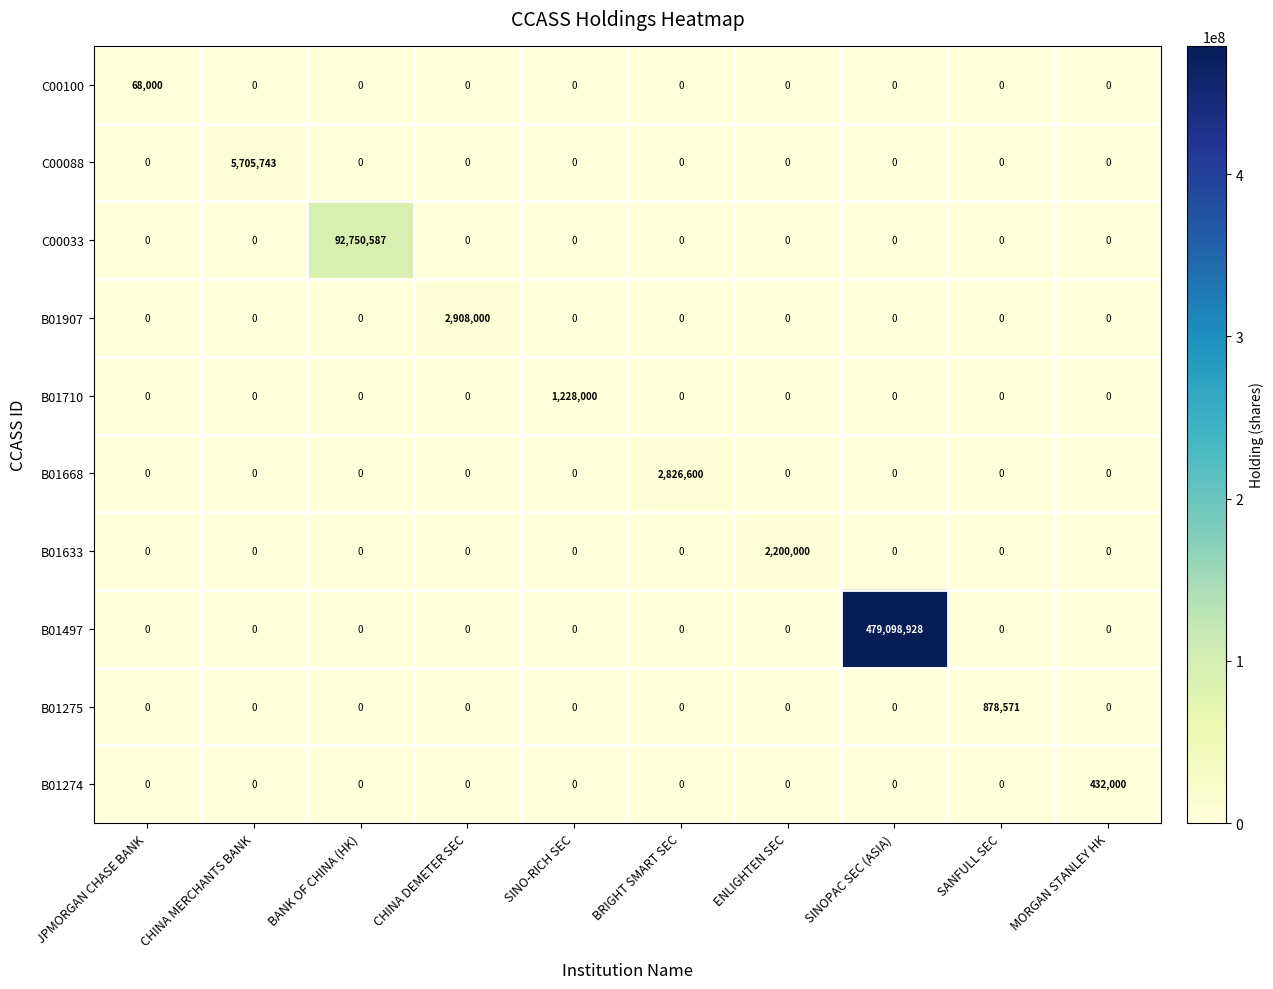

List the series in order of their peak value, highest first.

B01497, C00033, C00088, B01907, B01668, B01633, B01710, B01275, B01274, C00100